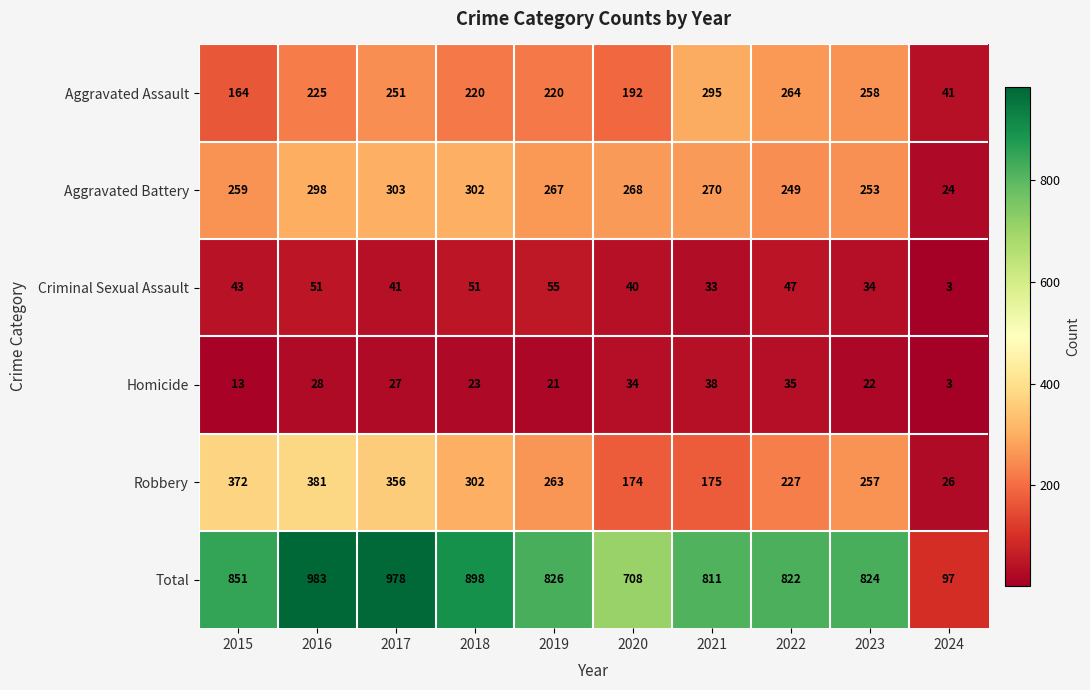

What is the difference between the Robbery values at 2015 and 2023?

115